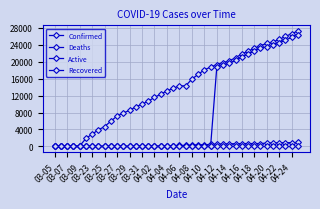

List the series in order of their peak value, highest first.

Confirmed, Active, Deaths, Recovered